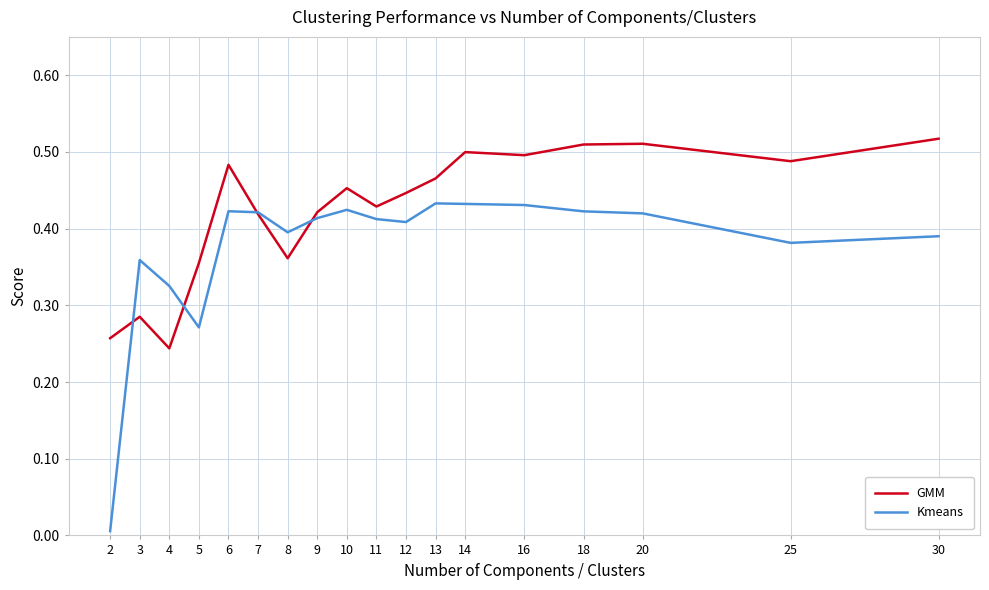

Which series has the widest spread of values?

Kmeans